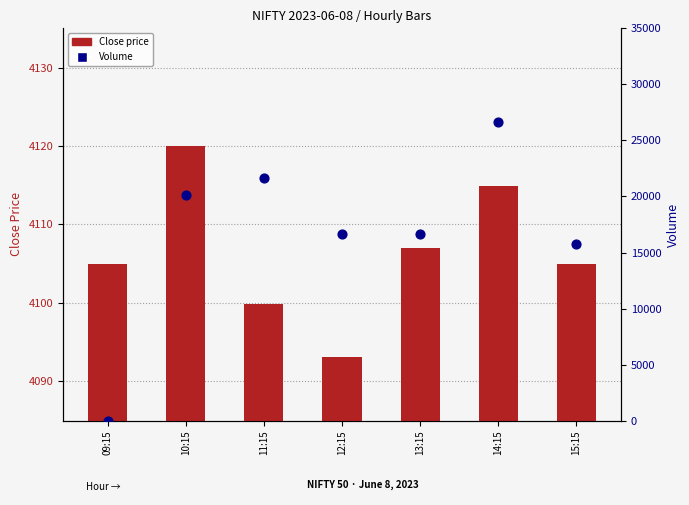

Which series contains the highest Y value?

Volume